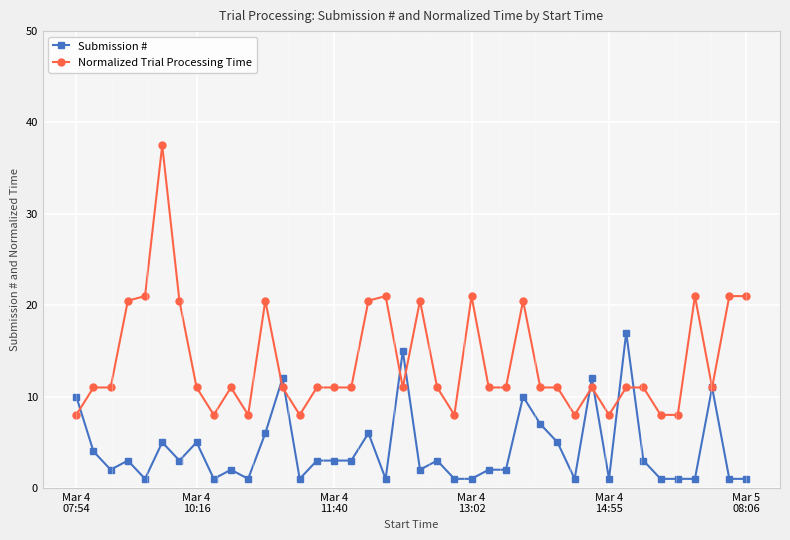

What is the smallest value displayed?

1.0